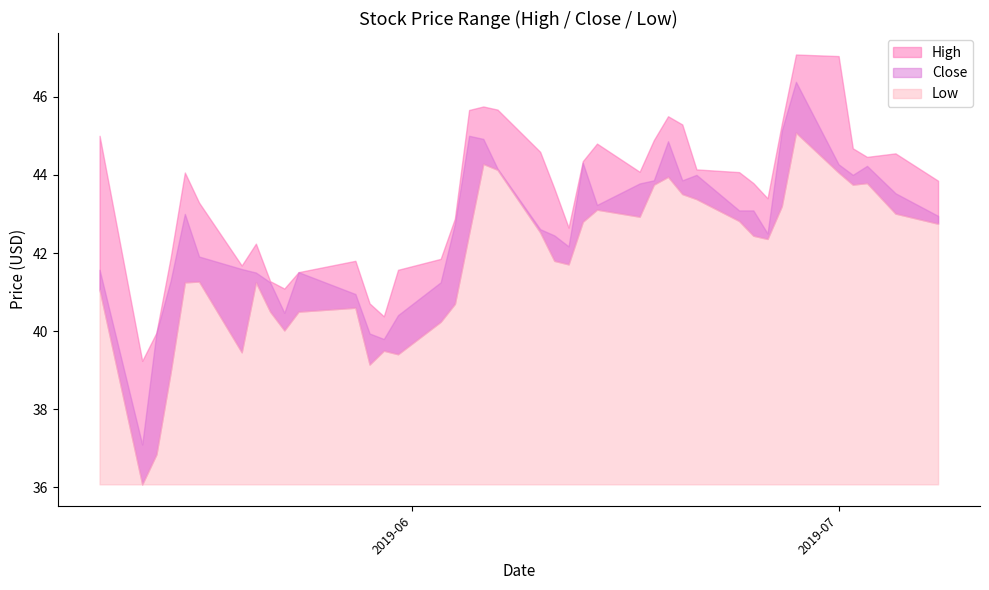

What is the difference between the maximum and minimum values in the High series?

7.8